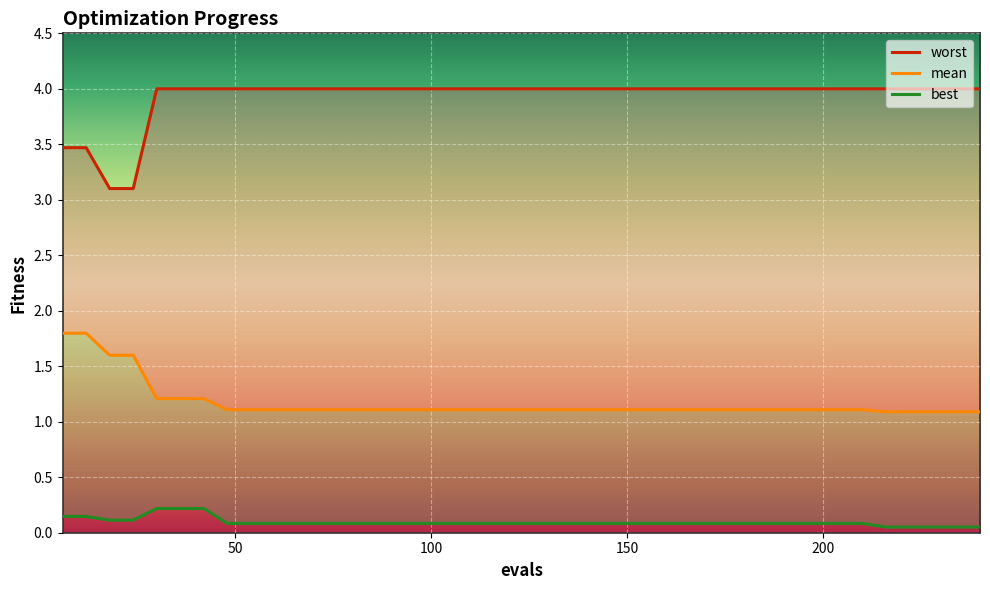

What are all the series names shown in the legend?

mean, best, worst